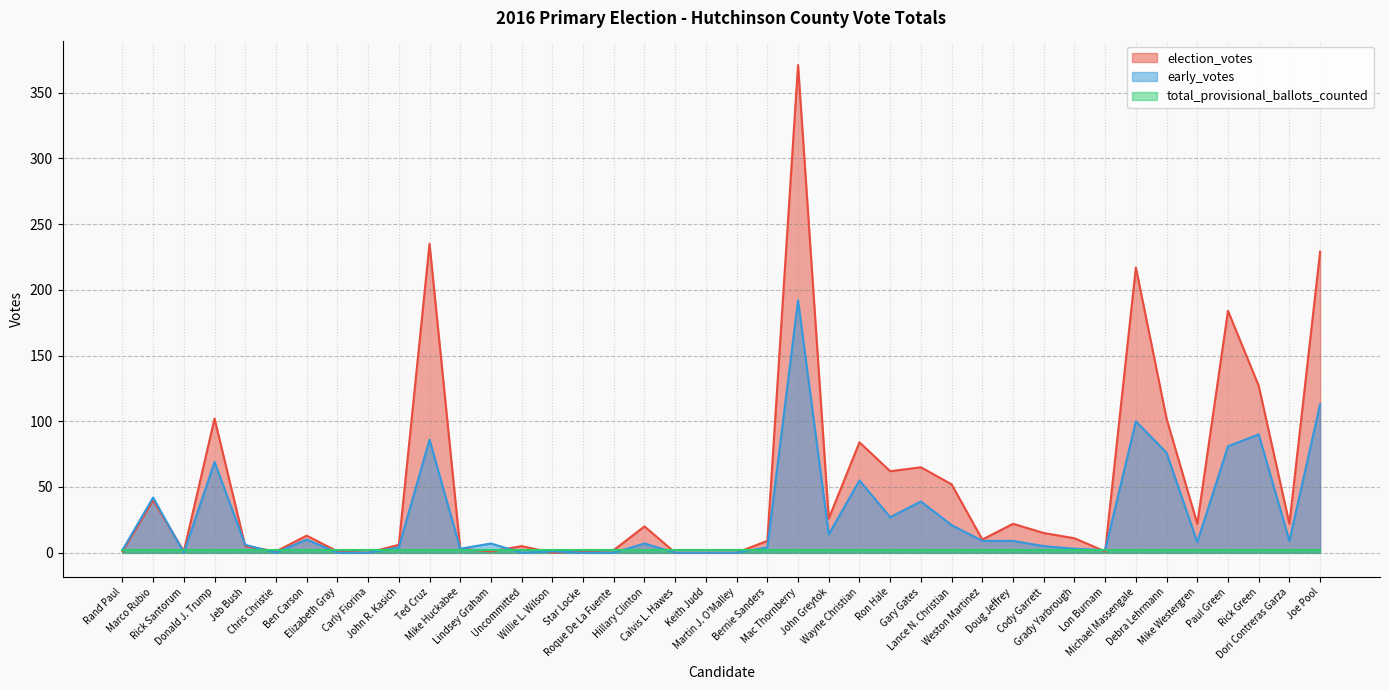

True or false: election_votes has a value of 0 at Carly Fiorina.

True